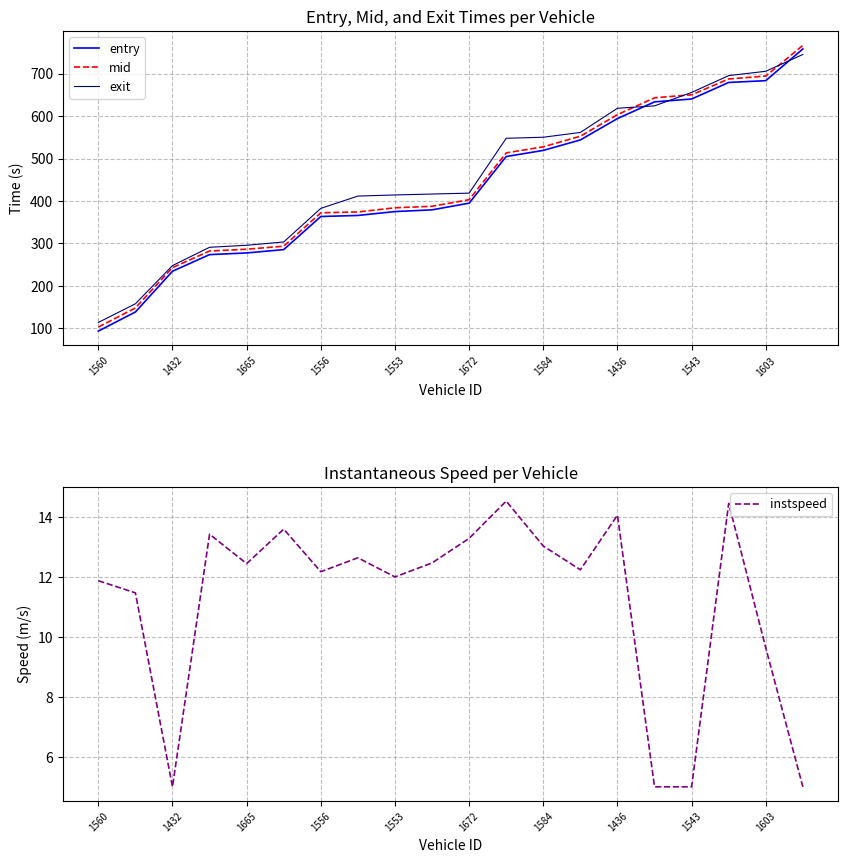

What is the greatest value displayed?

766.4